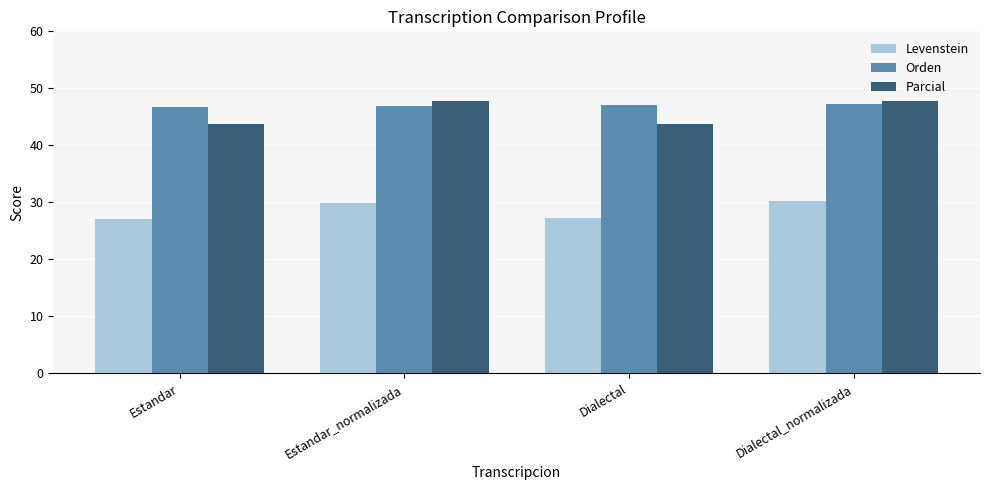

What is the greatest value displayed?

47.8